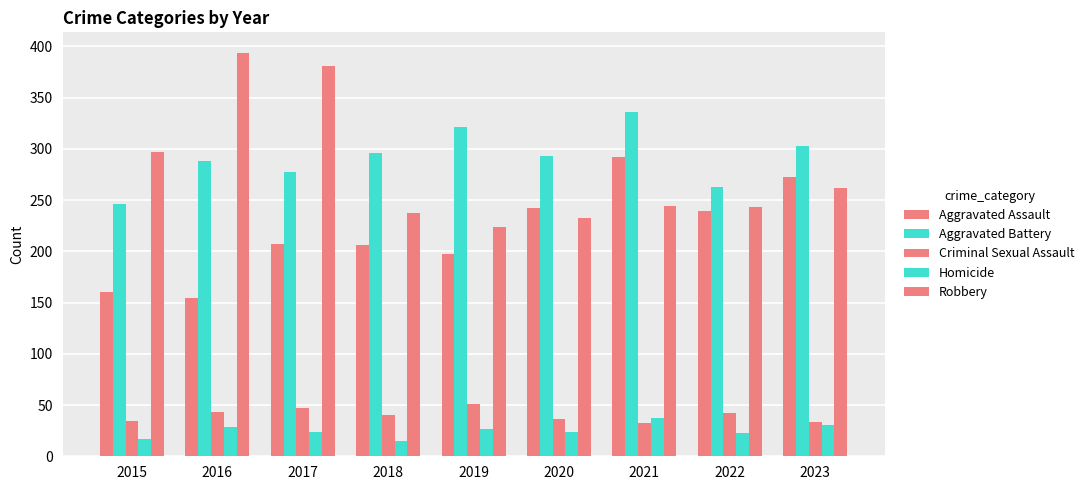

How many bars are there in total?

45